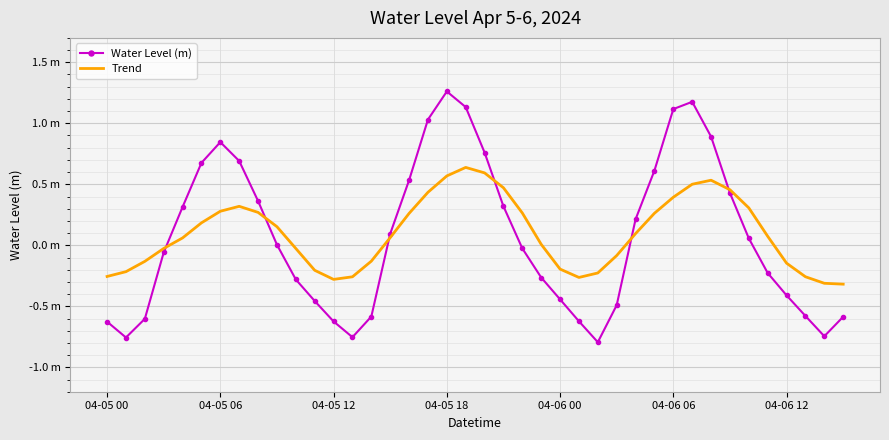

What are all the series names shown in the legend?

Water Level (m), Trend